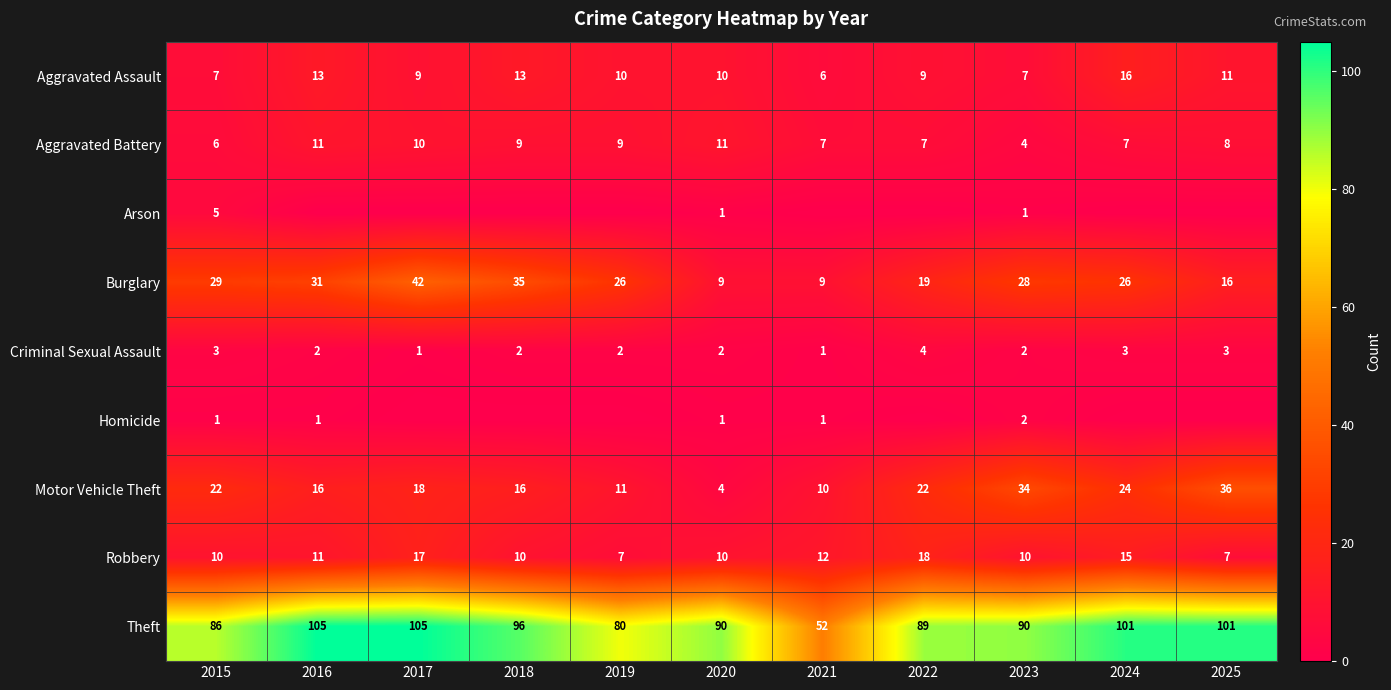

Between 2017 and 2023, which is larger?

2017